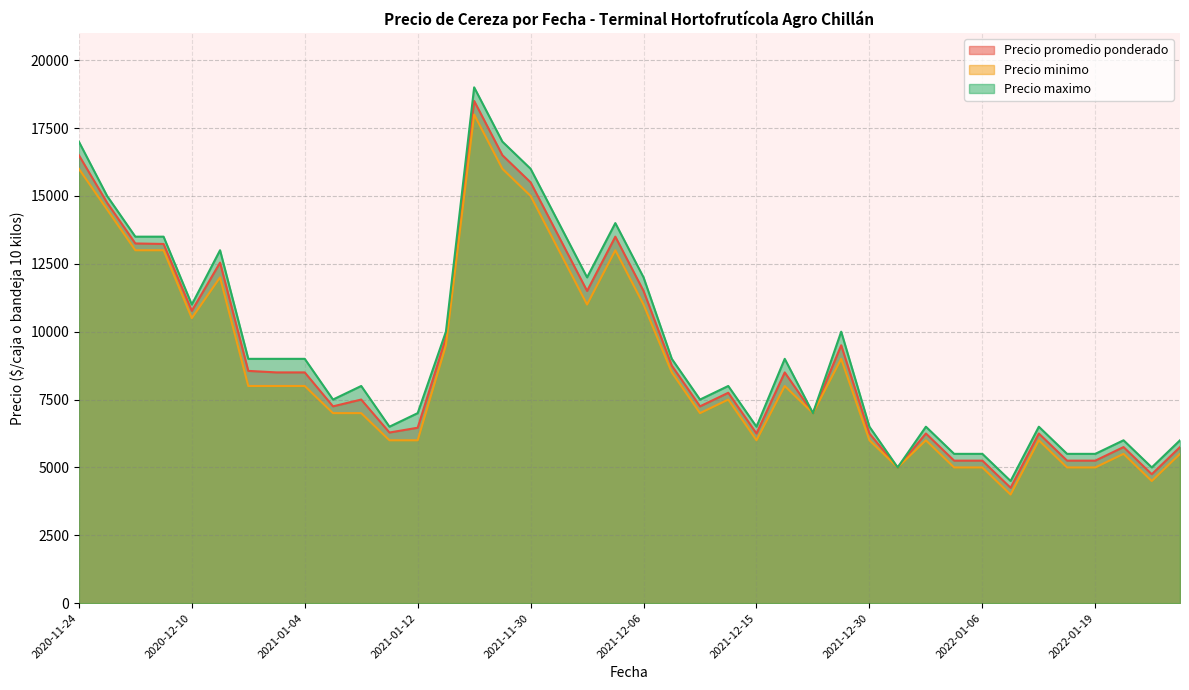

True or false: Precio promedio ponderado and Precio minimo cross at least once.

False